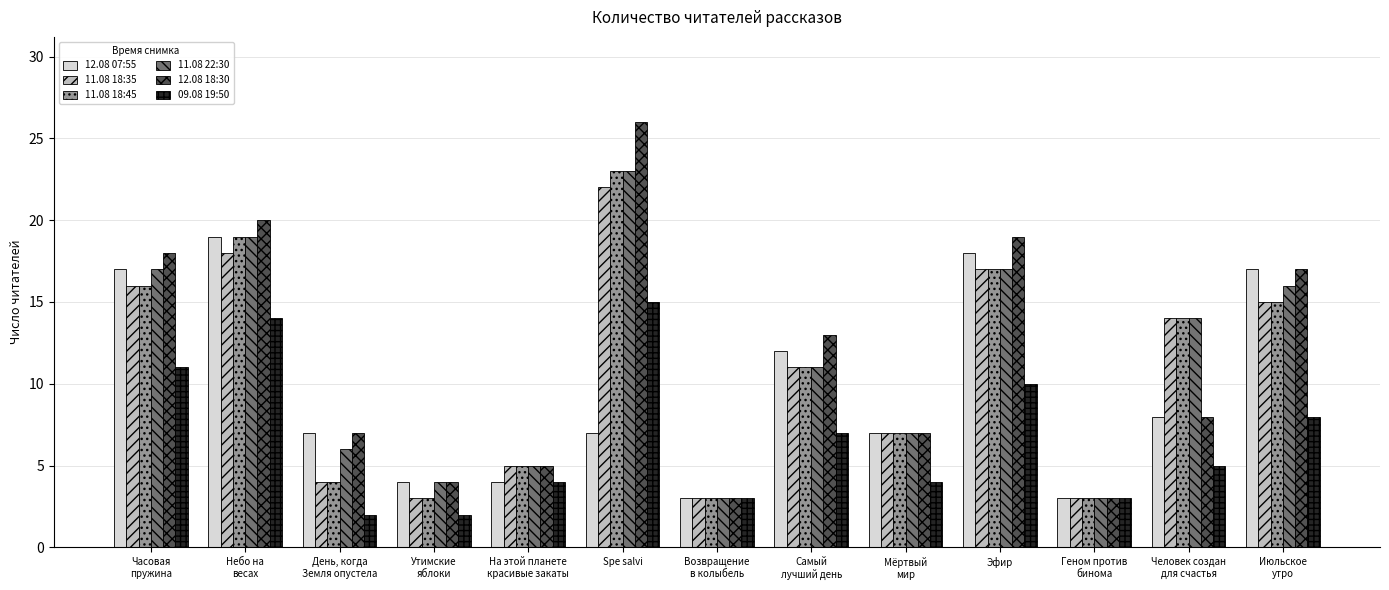

What is the label of the 5th bar from the right?

Мёртвый
мир